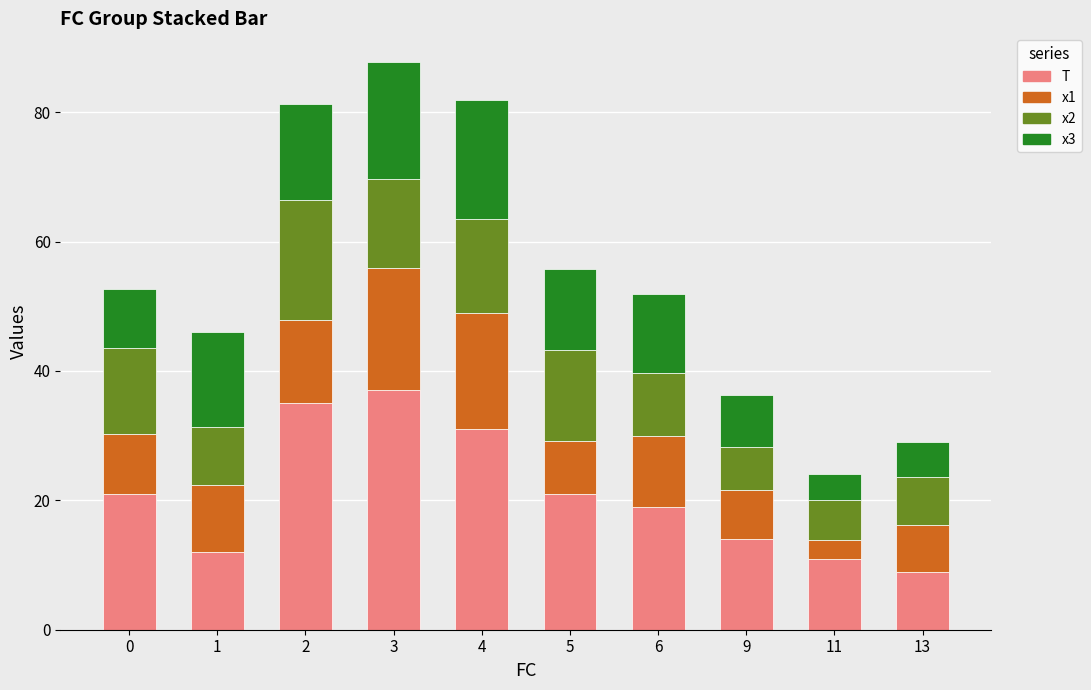

What is the minimum value for T?

9.0